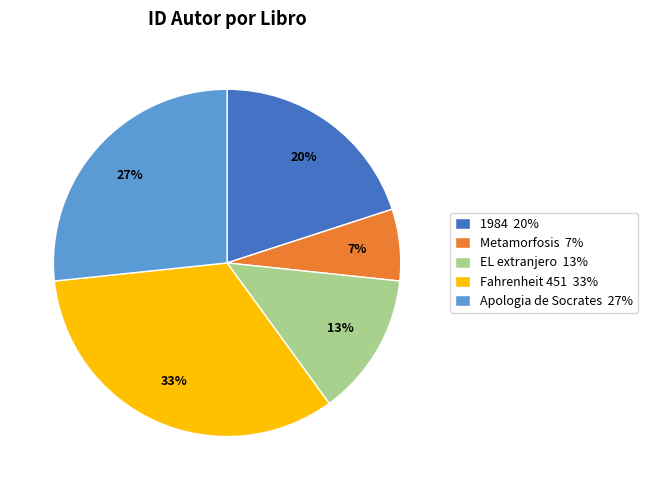

Combined, do 1984 and Apologia de Socrates account for over 50%?

No